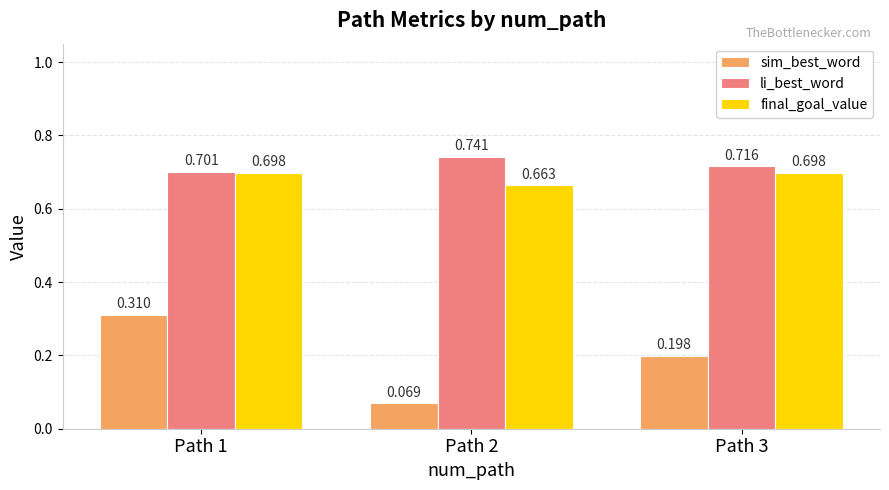

Rank the series at Path 1 from lowest to highest value.

sim_best_word, final_goal_value, li_best_word